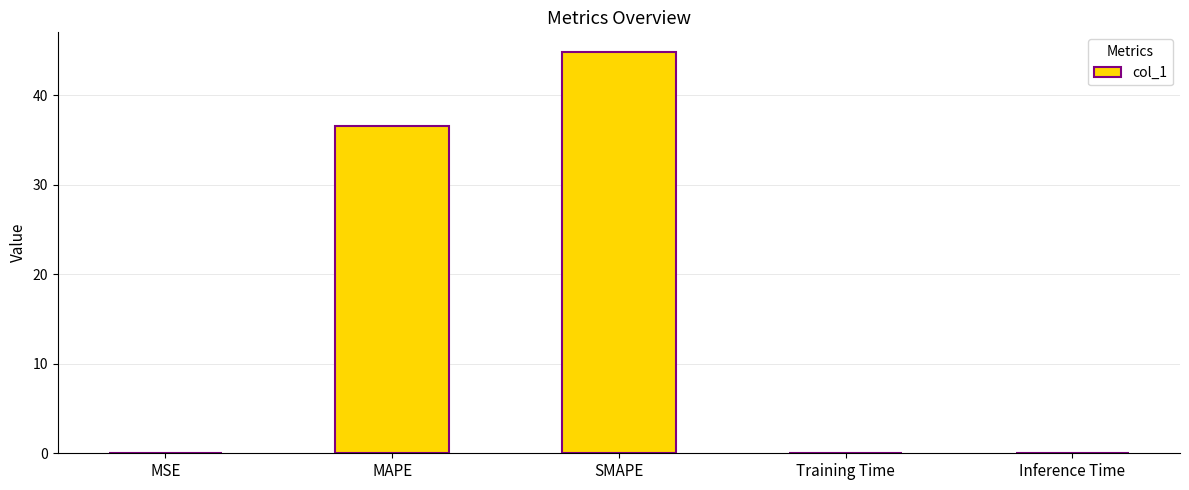

What value does the data have at MAPE?

36.6